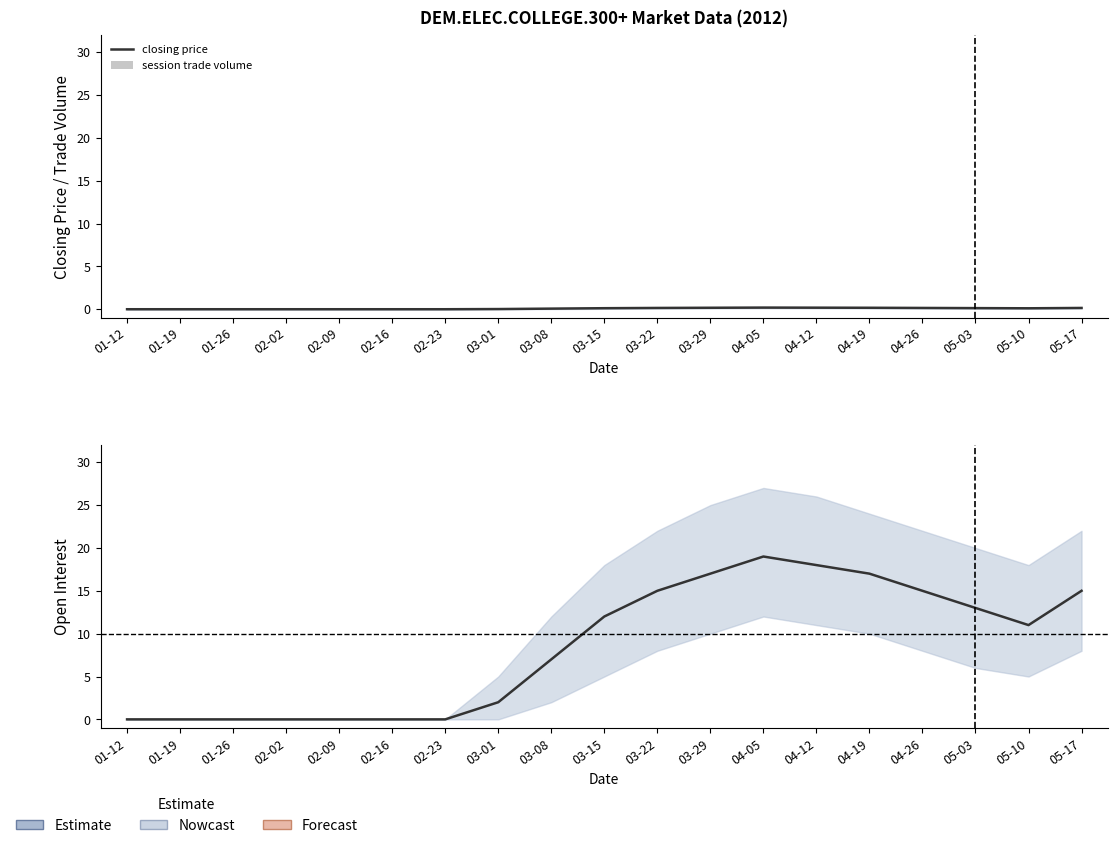

Between 03-29 and 01-12, which is larger?

03-29